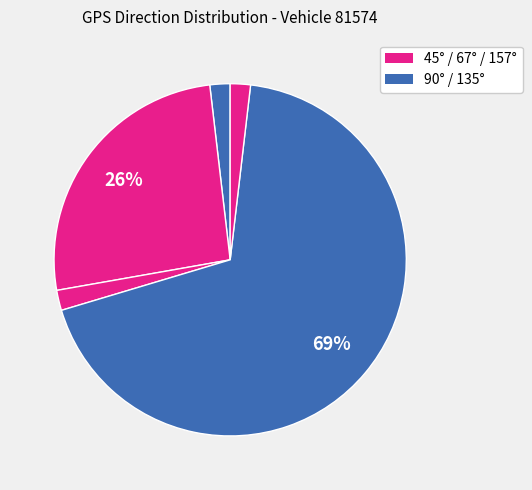

Count the number of slices in the pie.

5